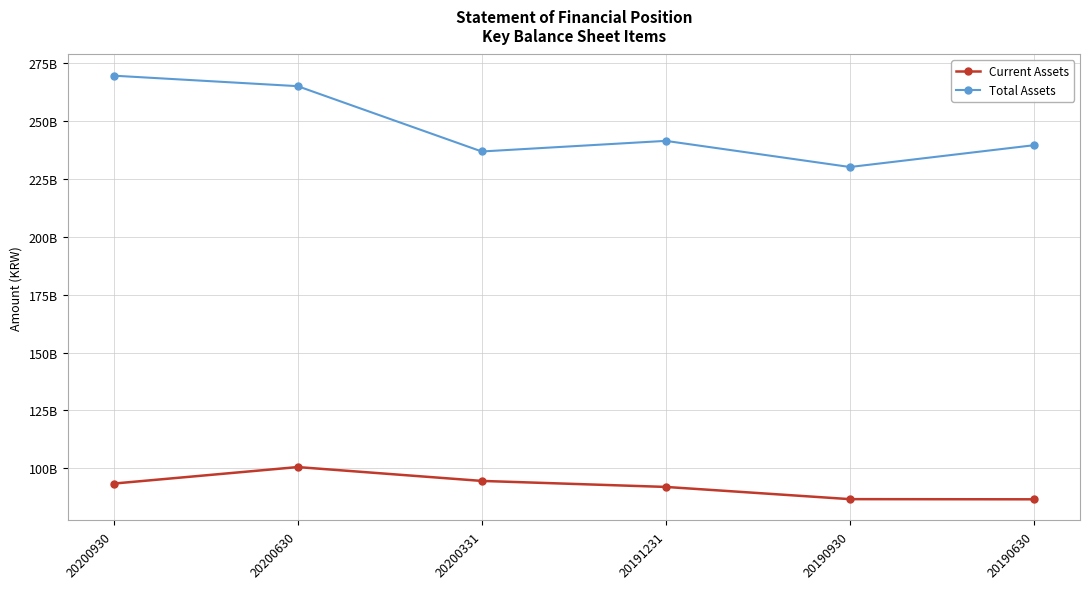

True or false: Current Assets and Total Assets cross at least once.

False